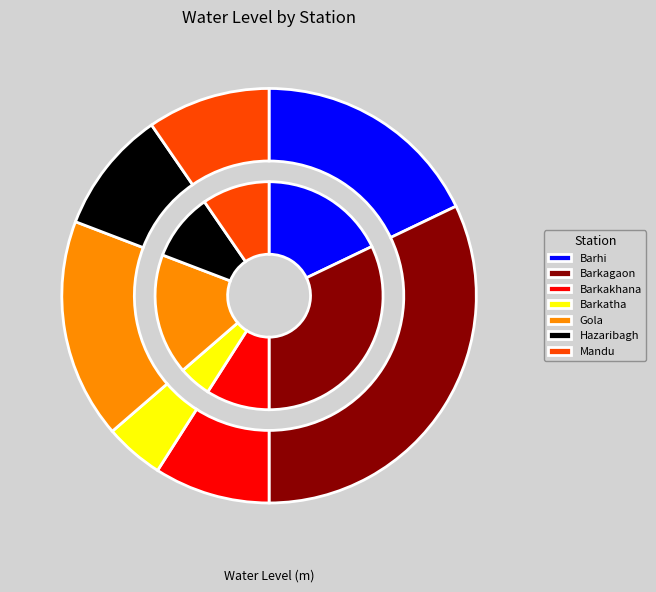

To the nearest percent, what is the average slice percentage?

14%